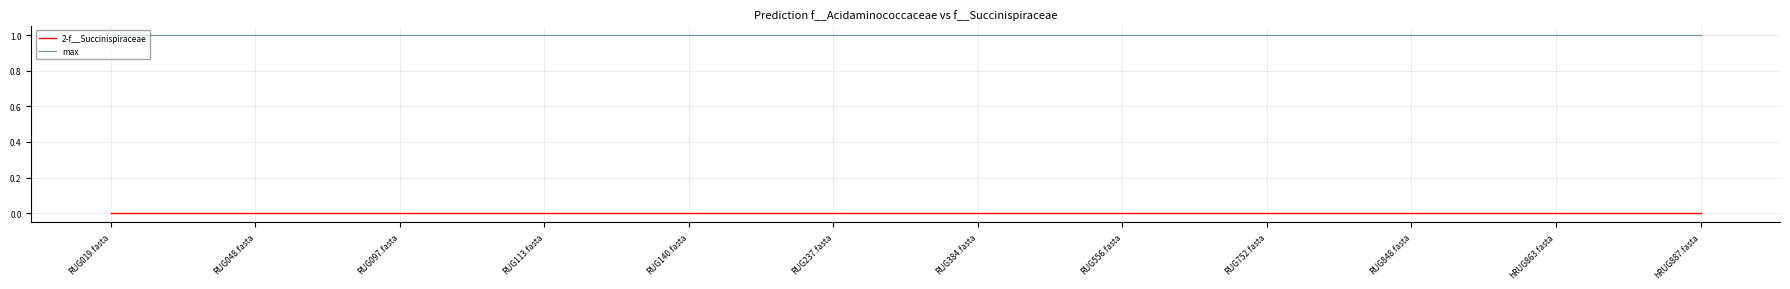

What are all the series names shown in the legend?

2-f__Succinispiraceae, max